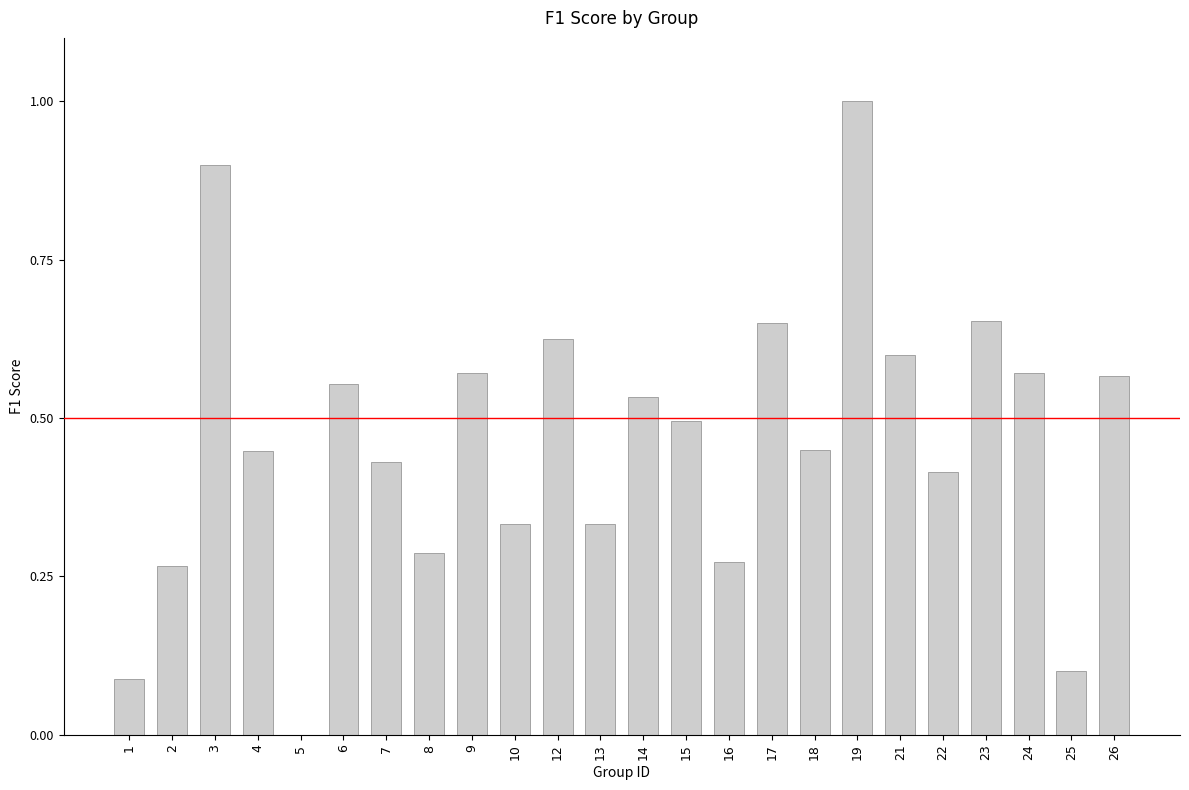

What is the sum of the values at 15 and 4?

0.9